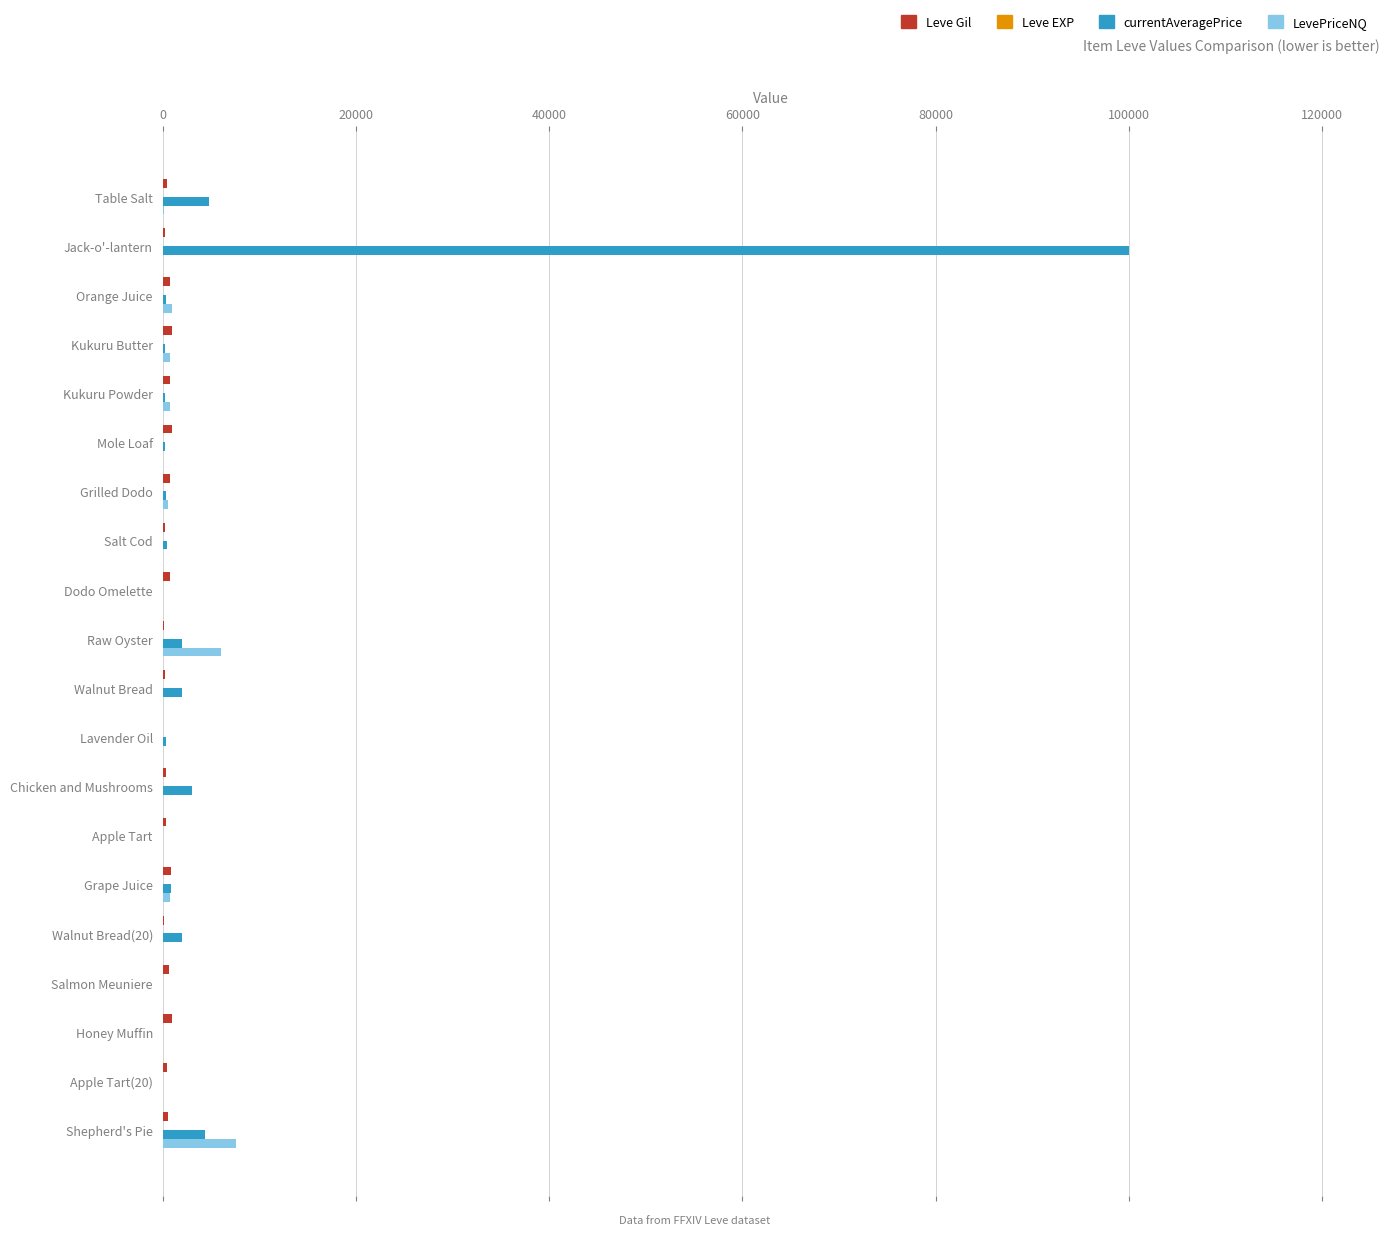

Which series has the largest total across all categories?

currentAveragePrice